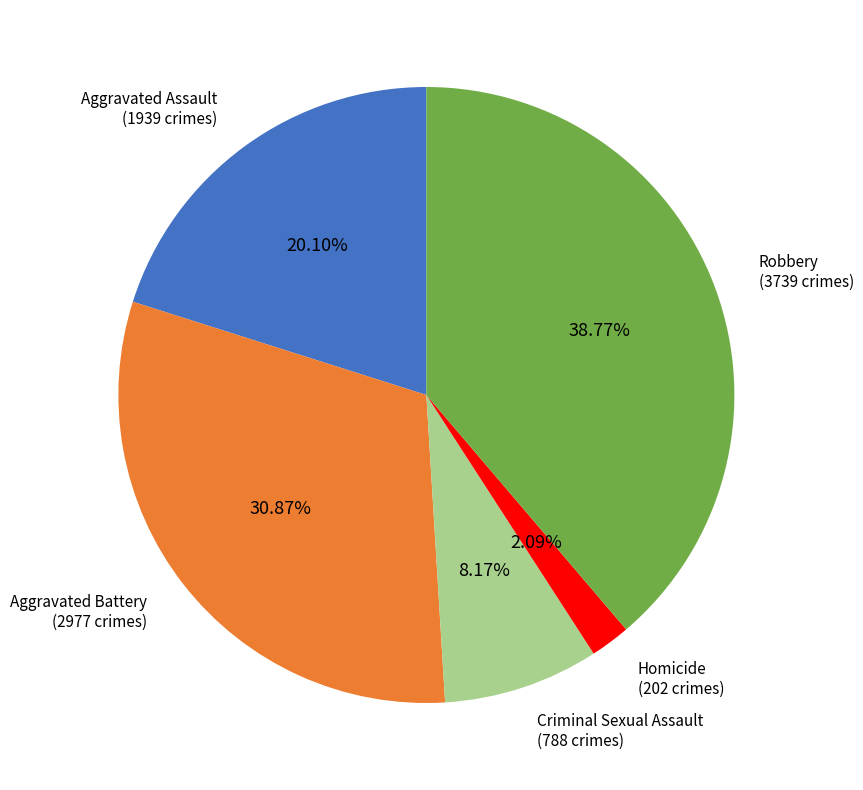

Is there a majority slice in this chart?

No